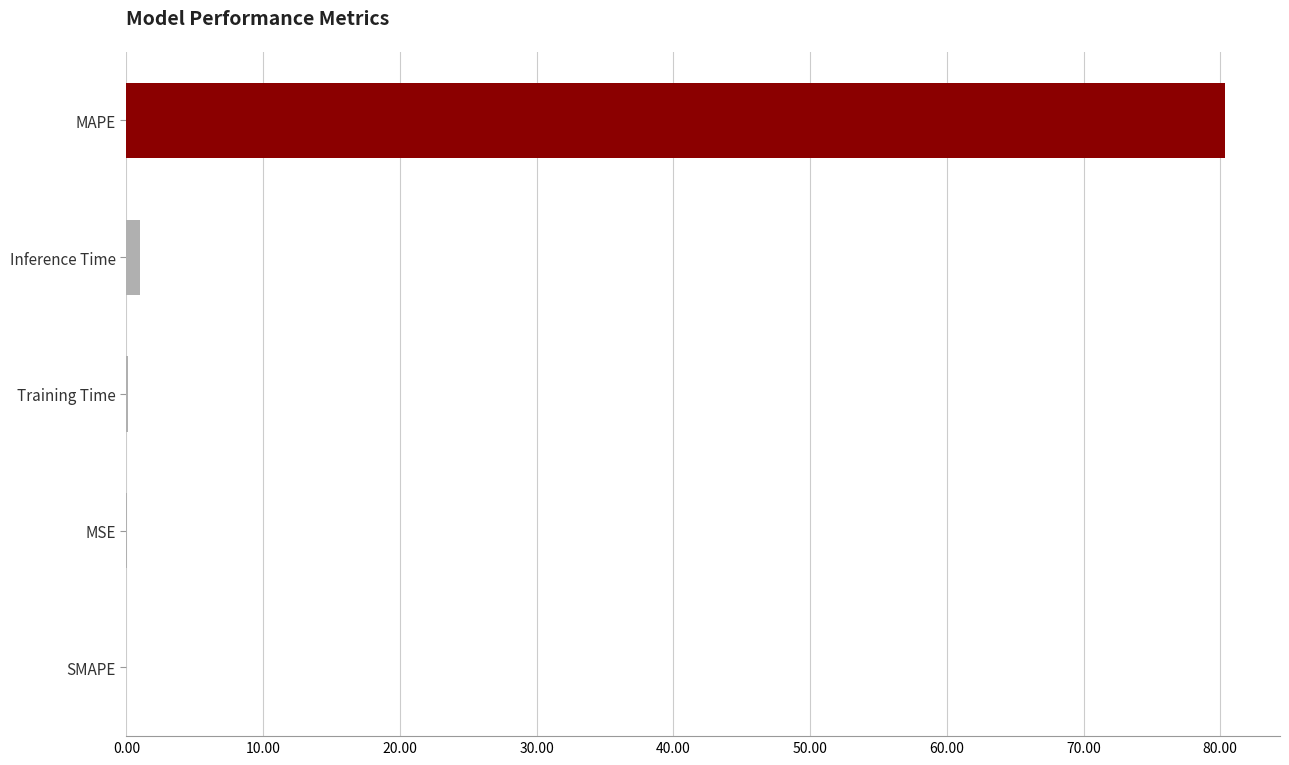

Which has a higher value, MAPE or SMAPE?

MAPE